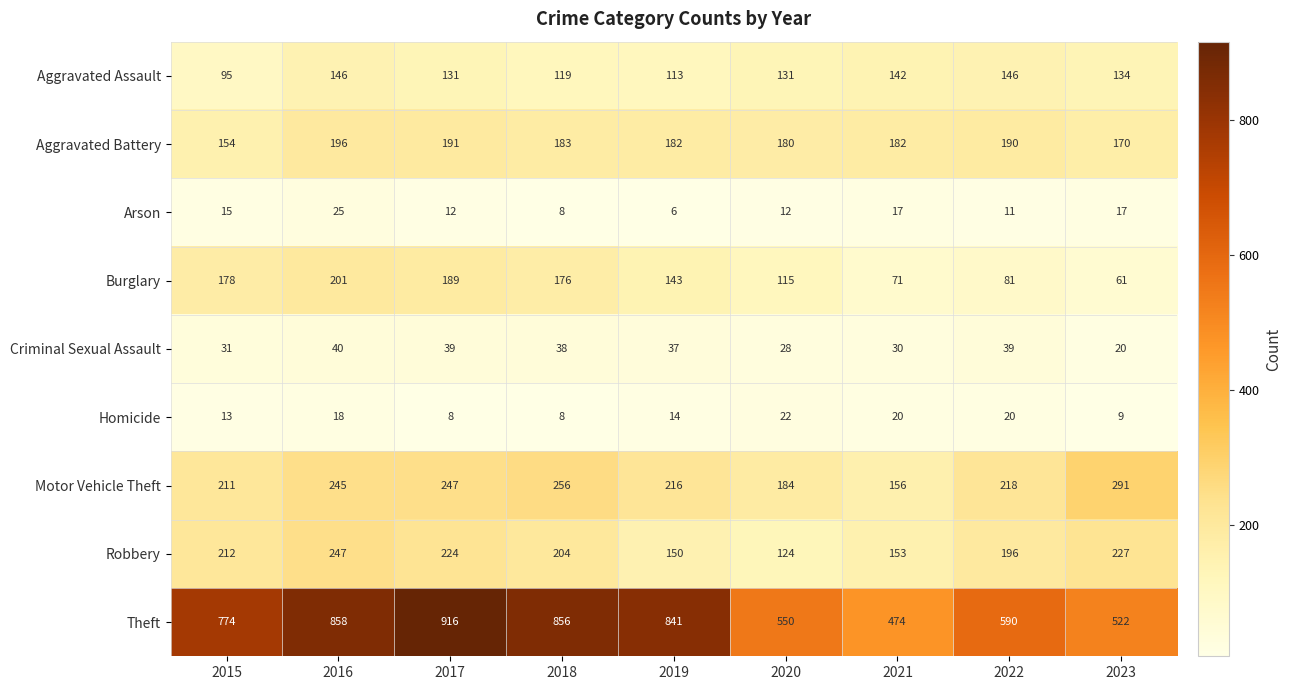

What is the difference between the maximum and minimum values in the Aggravated Assault series?

51